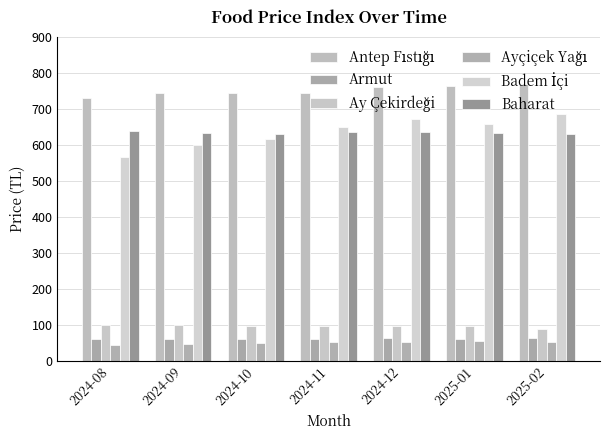

Reading right to left, list all the values displayed in this chart.

Antep Fıstığı: 769.5	763.9	760.9	745.3	745.7	745.0	731.1
Armut: 64.8	62.1	63.3	60.6	61.7	61.2	61.3
Ay Çekirdeği: 88.7	96.2	97.1	95.6	96.5	98.5	100.6
Ayçiçek Yağı: 52.6	55.1	53.8	52.7	50.3	48.1	44.0
Badem İçi: 684.8	658.9	671.5	651.2	615.8	600.1	567.3
Baharat: 630.9	634.4	636.3	635.6	629.7	633.6	637.5